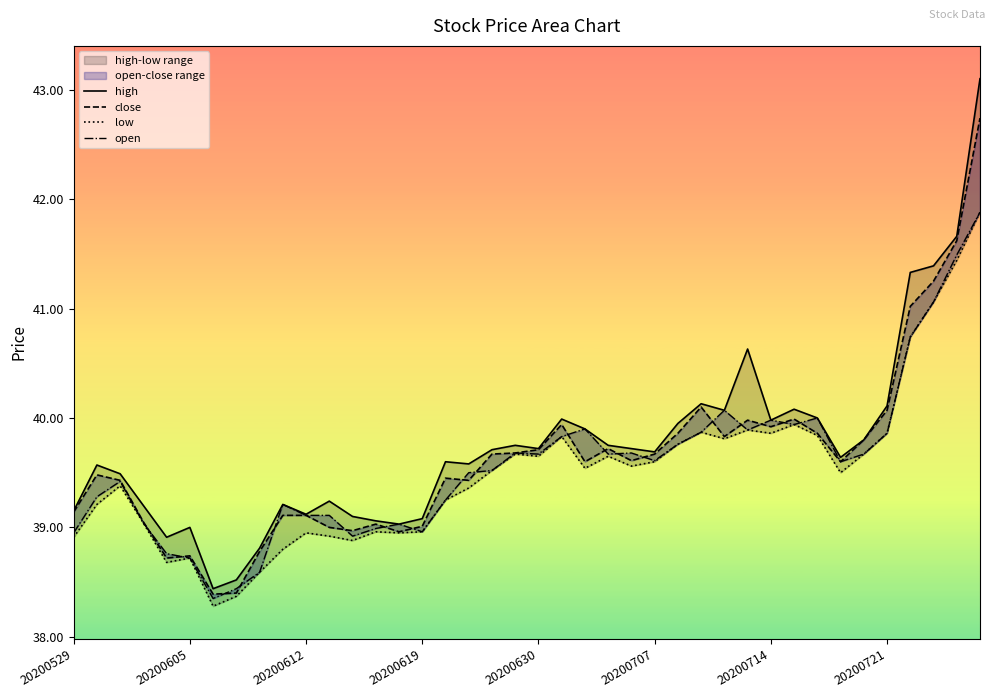

Where is close nearest to the value 40?

31